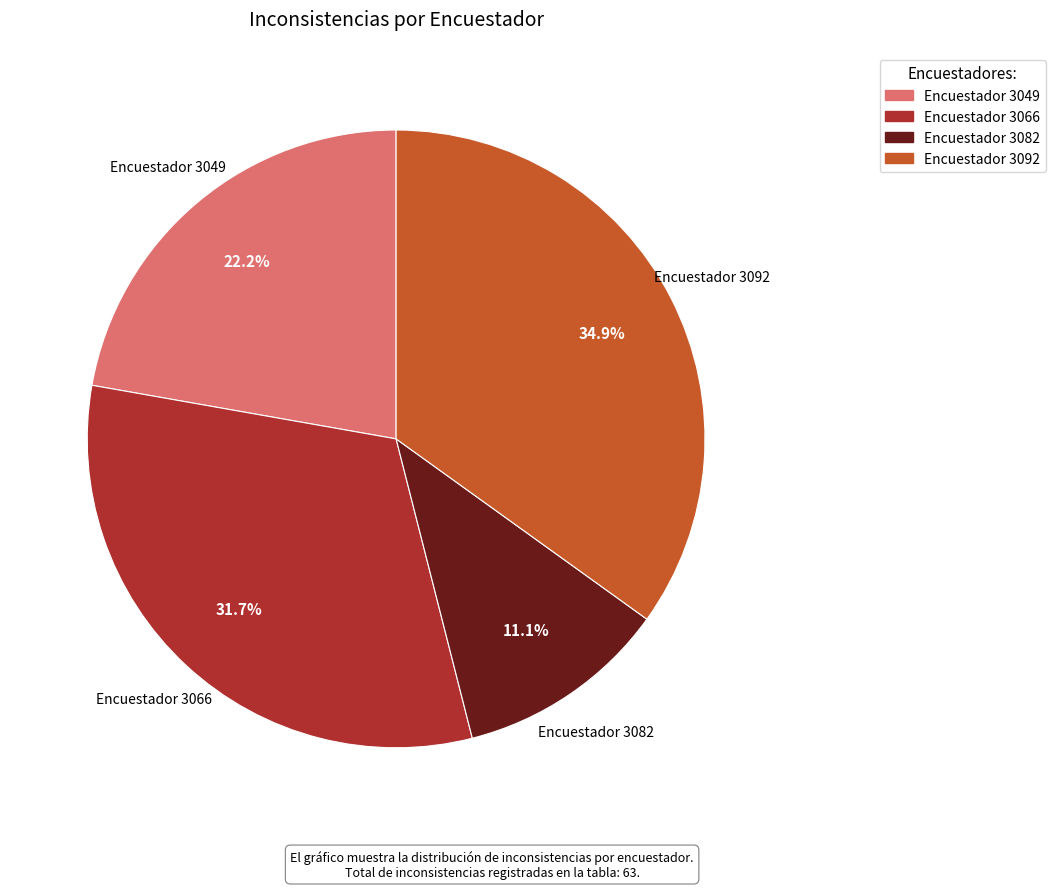

Does any single category account for the majority?

No